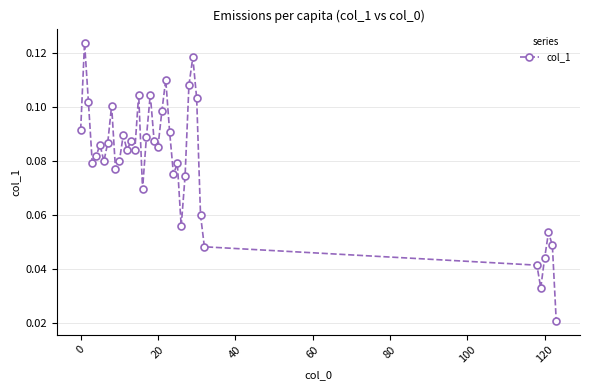

How many points are lower than both their immediate neighbors (excluding endpoints)?

10